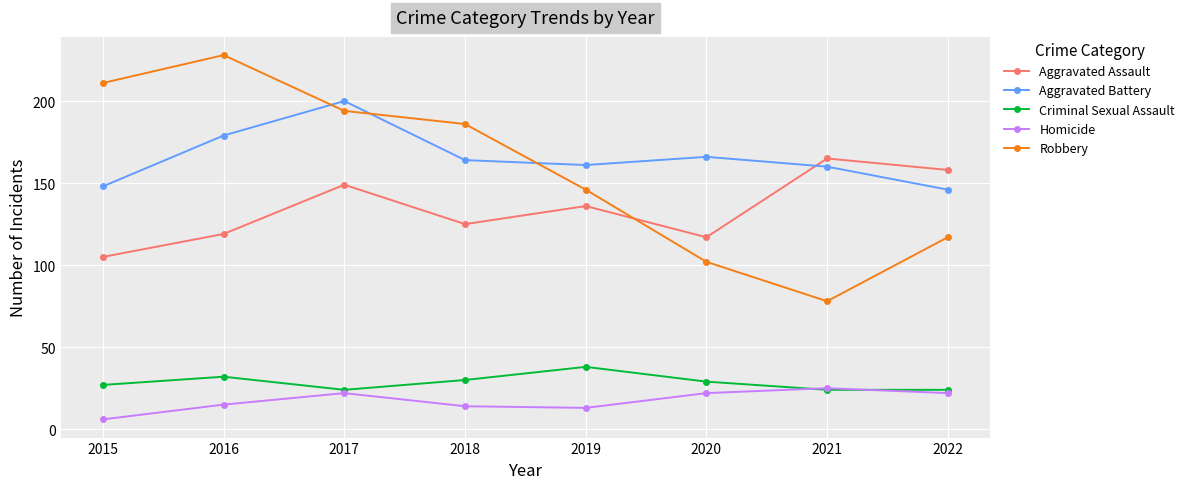

How many data points does each series have?

8